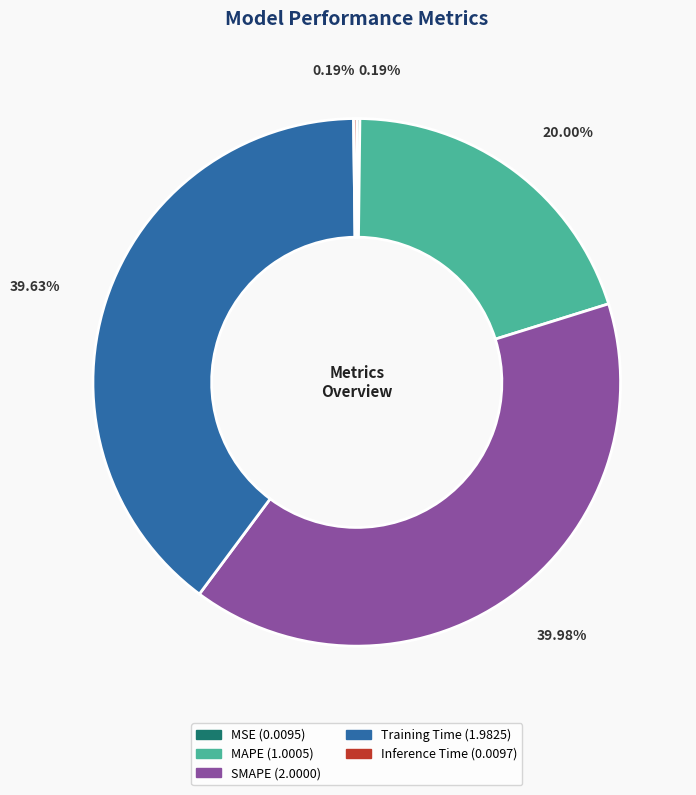

Is the sum of MAPE and SMAPE greater than half?

Yes